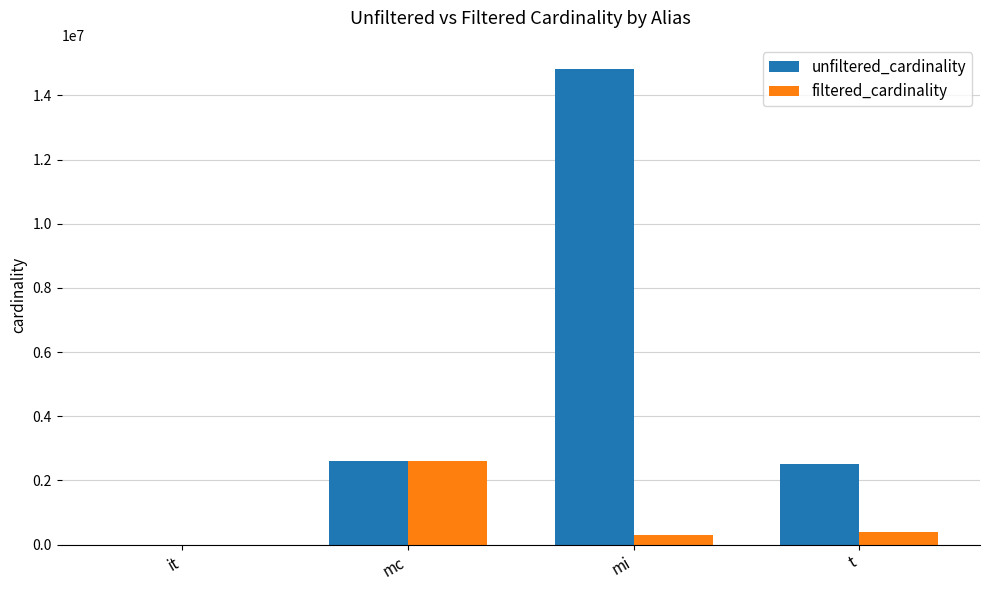

Which series changed the most between mi and t?

unfiltered_cardinality